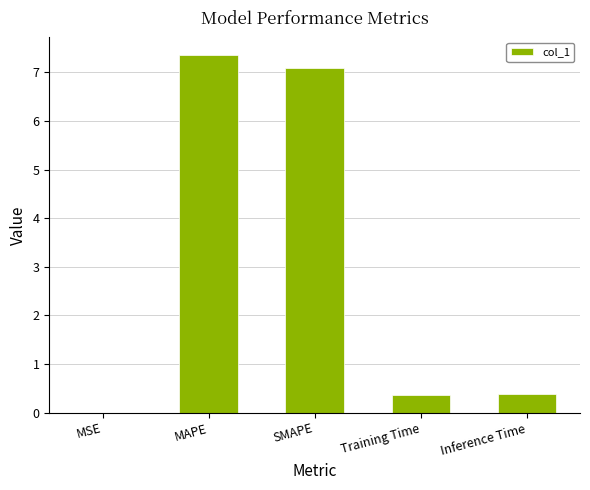

What is the difference between the values at MAPE and MSE?

7.3